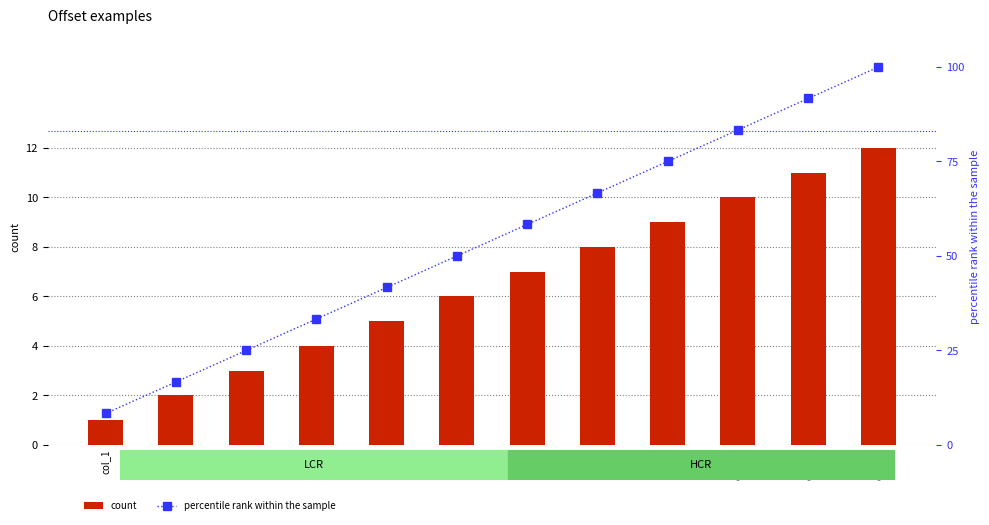

Are the bars grouped side by side (vs. stacked)?

Yes